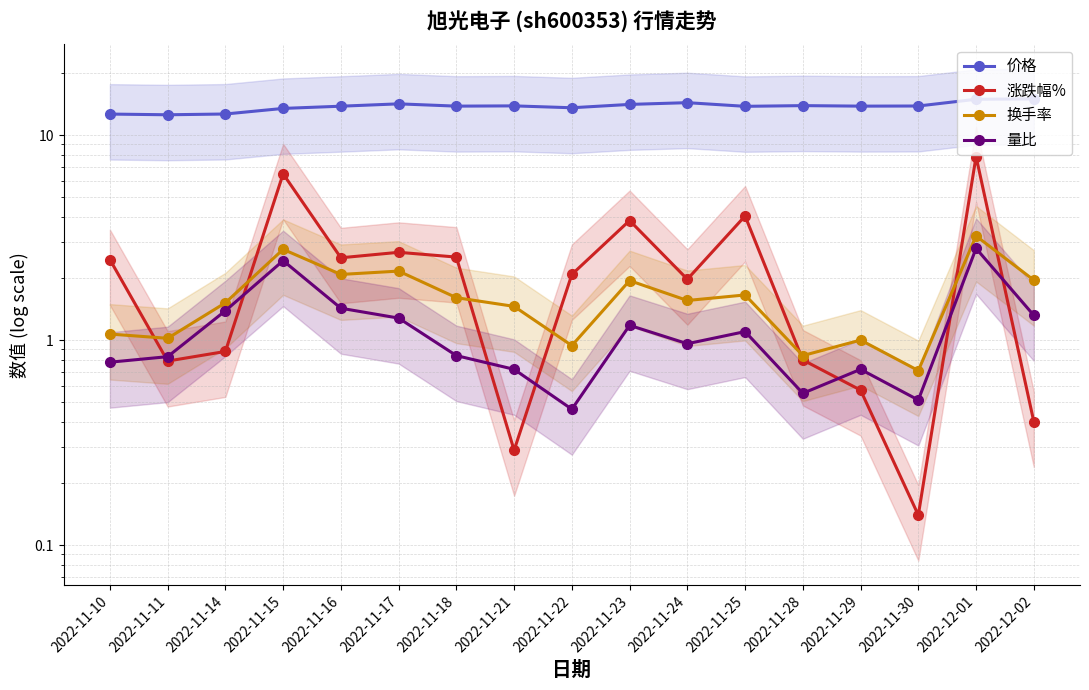

Where is the first local maximum for 换手率?

2022-11-15